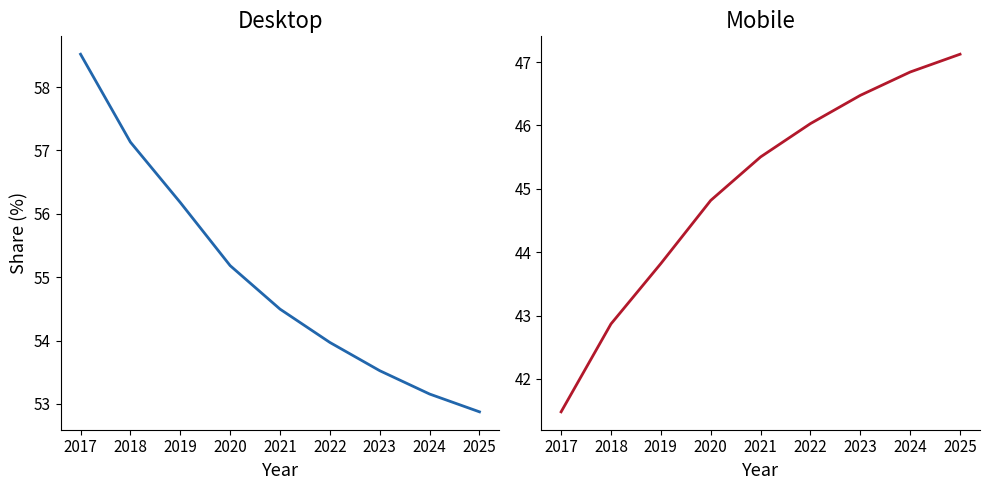

List the series in order of their peak value, highest first.

Desktop, Mobile